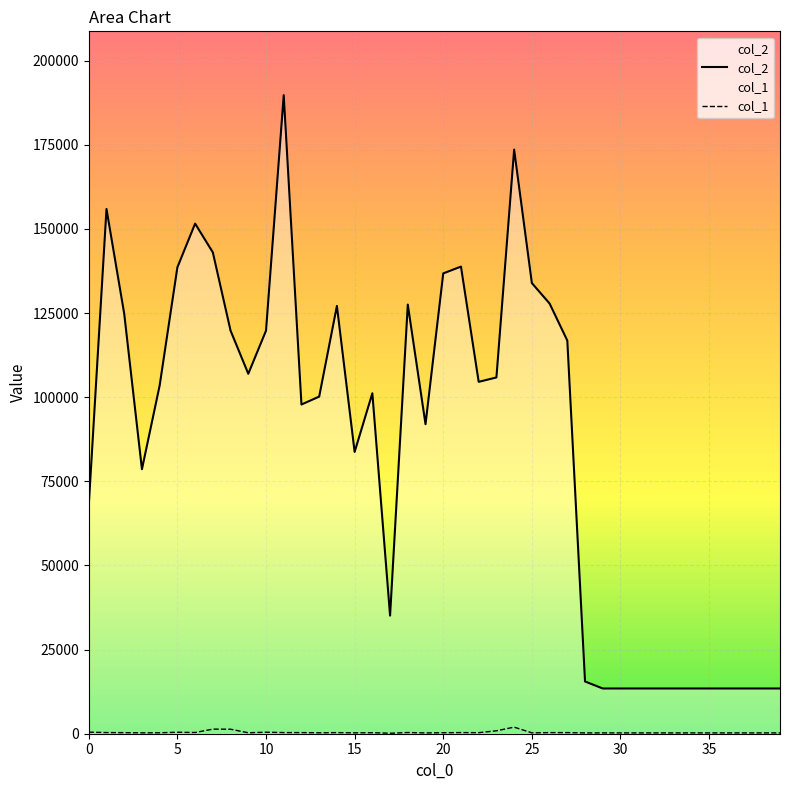

Which series has the widest spread of values?

col_2